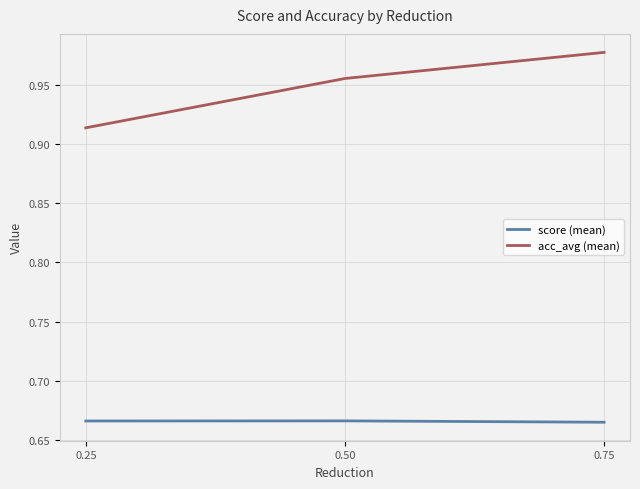

At which label is acc_avg (mean) closest to 0?

0.25